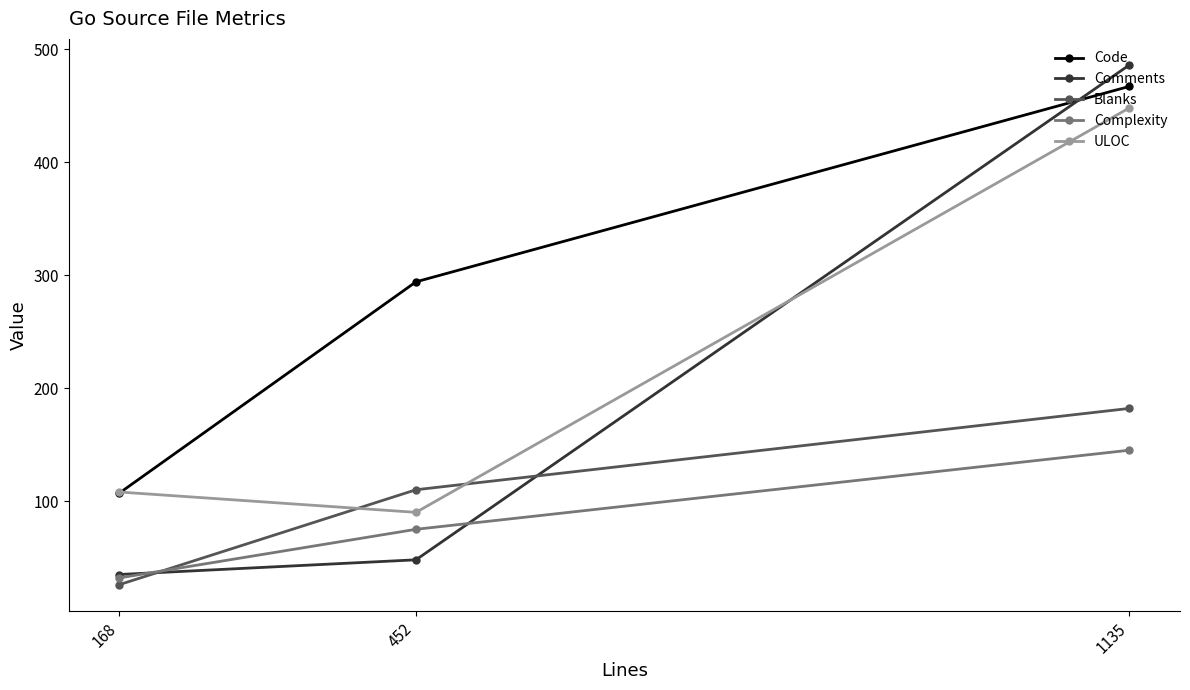

Does the chart have visible grid lines?

No